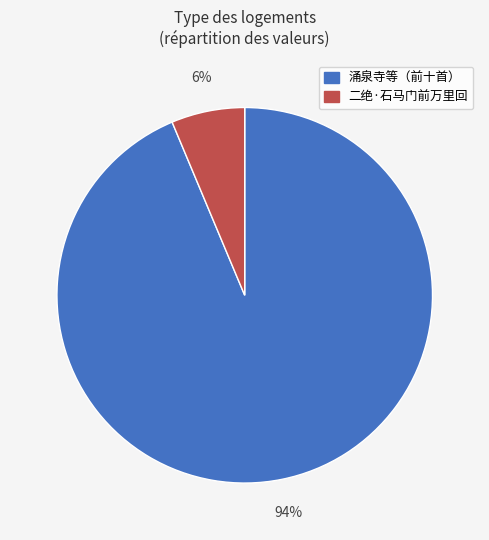

To the nearest percent, what is the average slice percentage?

50%